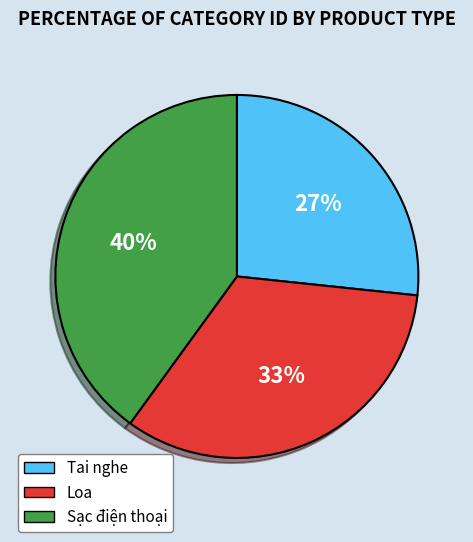

Count the number of slices in the pie.

3